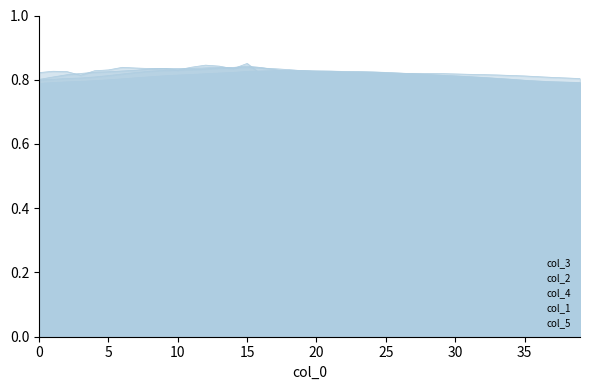

True or false: col_5 has more than 0 points higher than both neighbors.

True